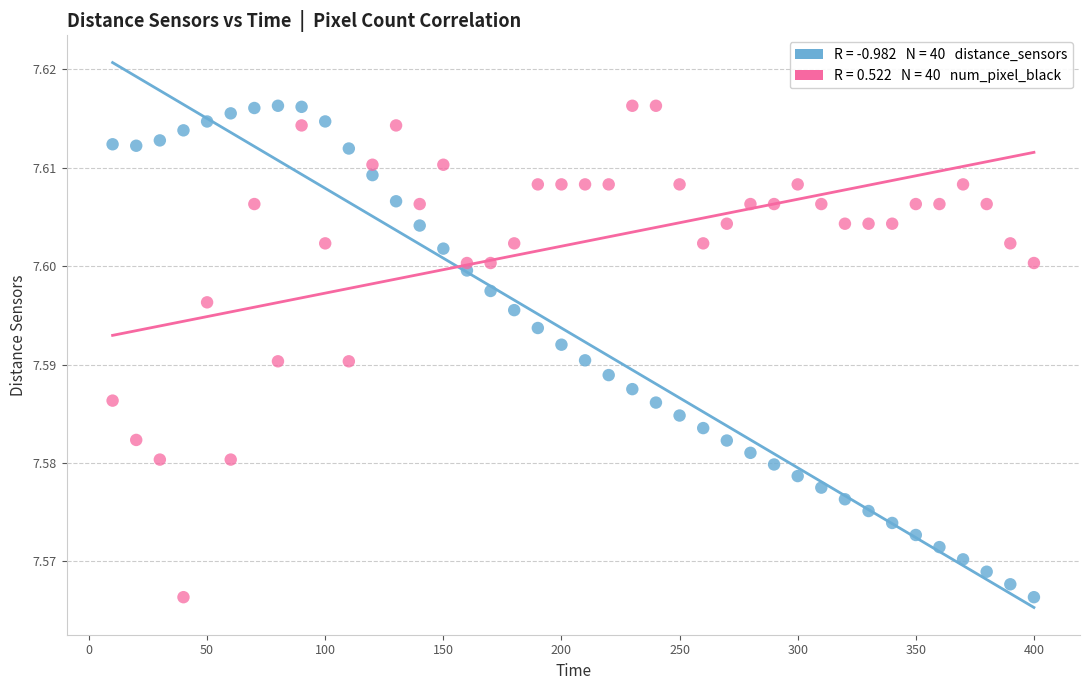

Across all data points, what is the range of X values (max minus min)?

390.0